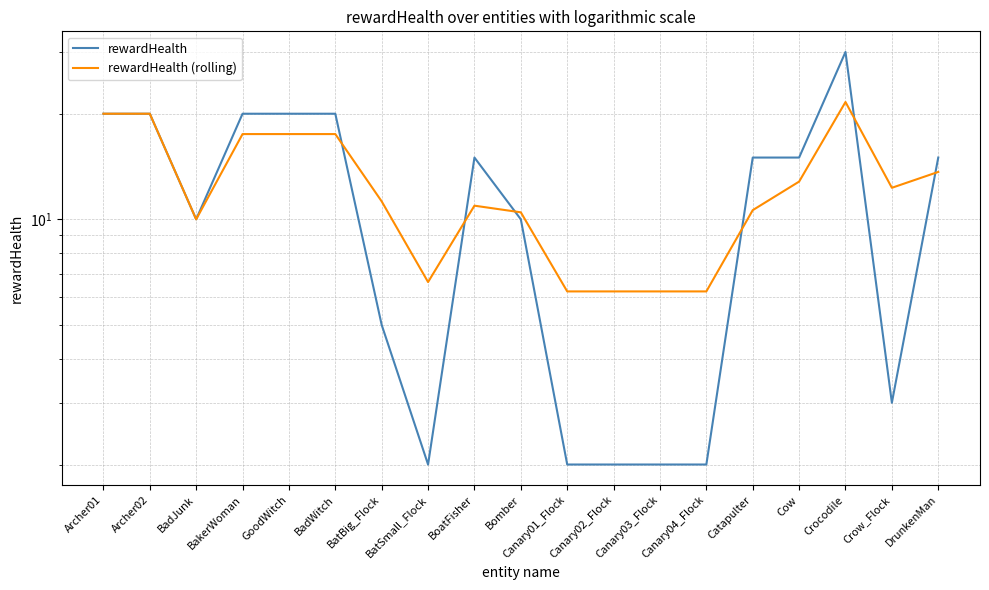

What is the sum of all rewardHealth (rolling) values?

237.7